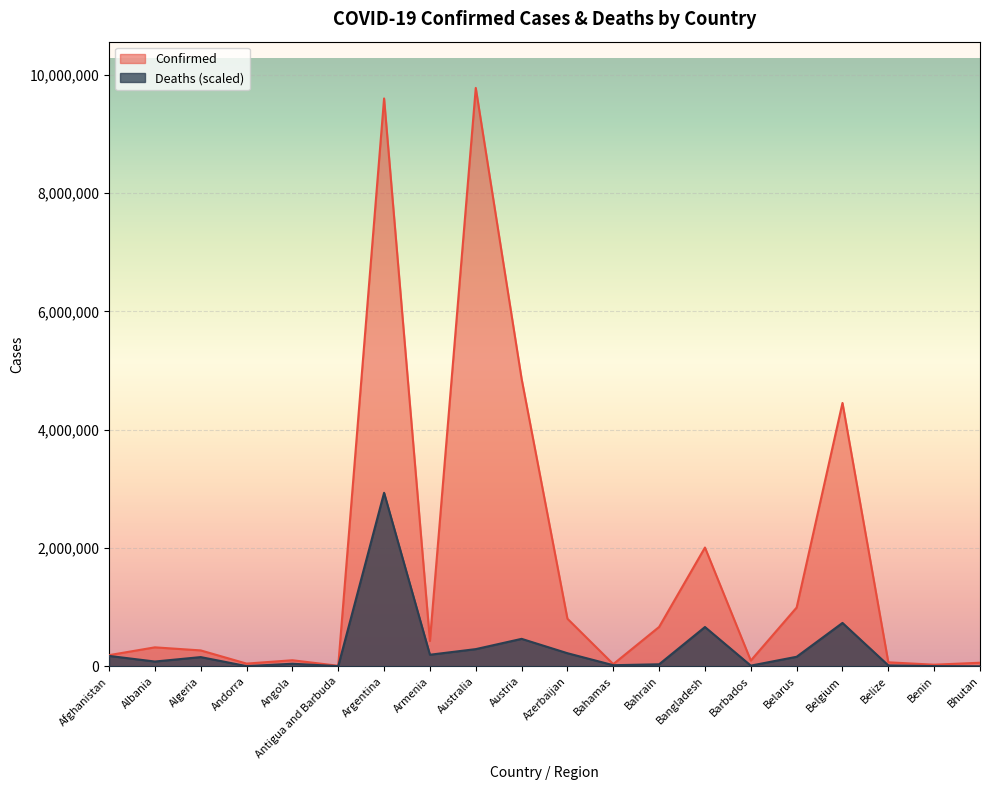

How many values in the Deaths series exceed 155907?

10